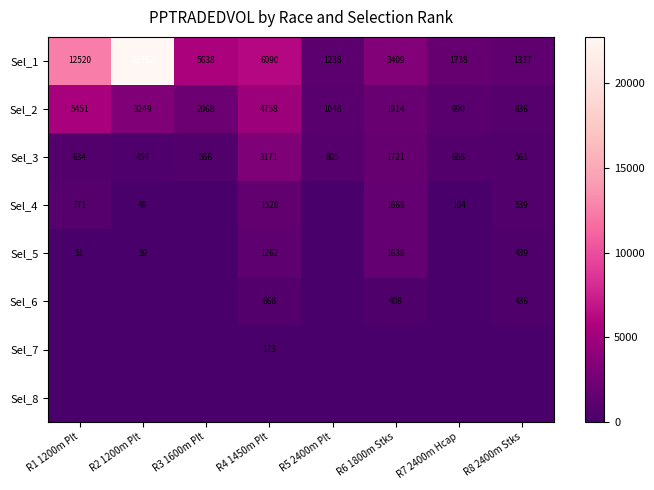

What is the difference between the maximum and minimum values in the Sel_2 series?

4615